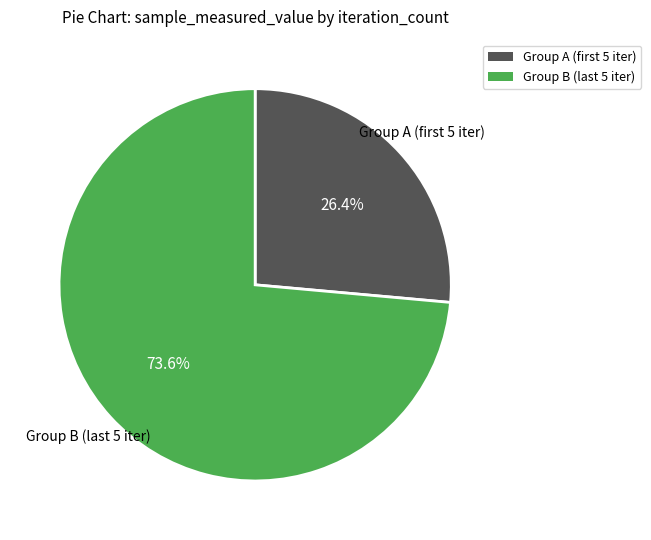

Is there any slice that represents more than half of the pie?

Yes